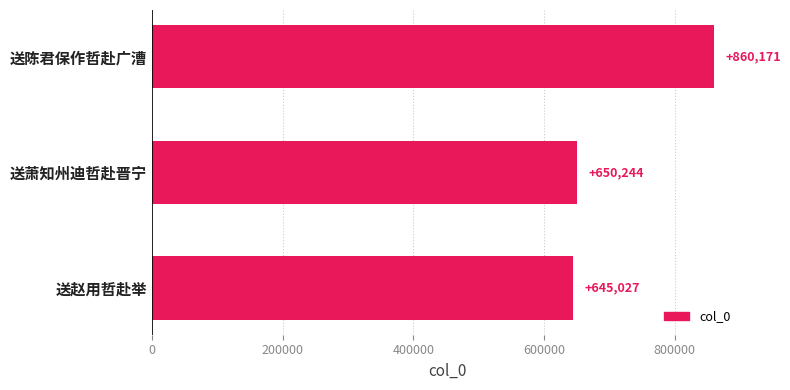

What is the difference between the maximum and minimum values?

215144